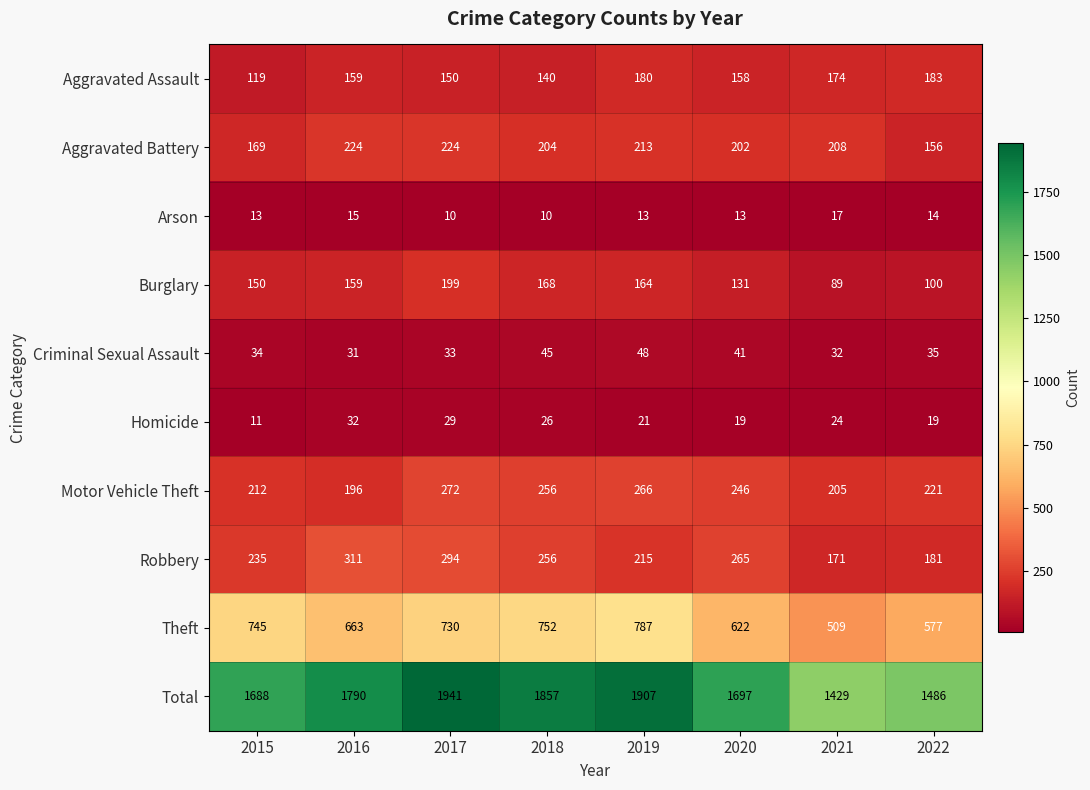

What is the sum of all Theft values?

5385